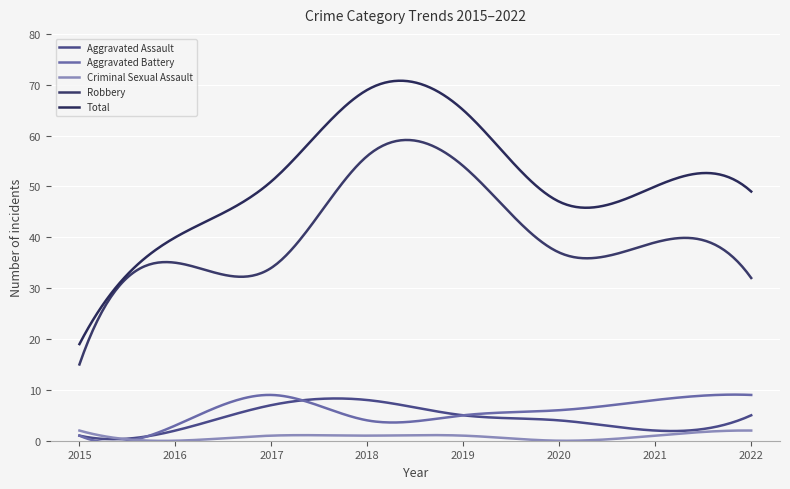

Is this an area chart (filled region under the line)?

No